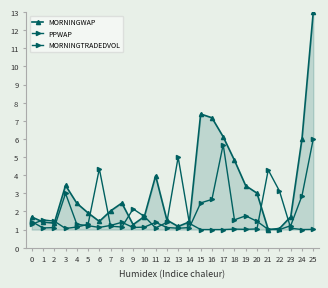

Does the chart display data point markers on the line(s)?

Yes